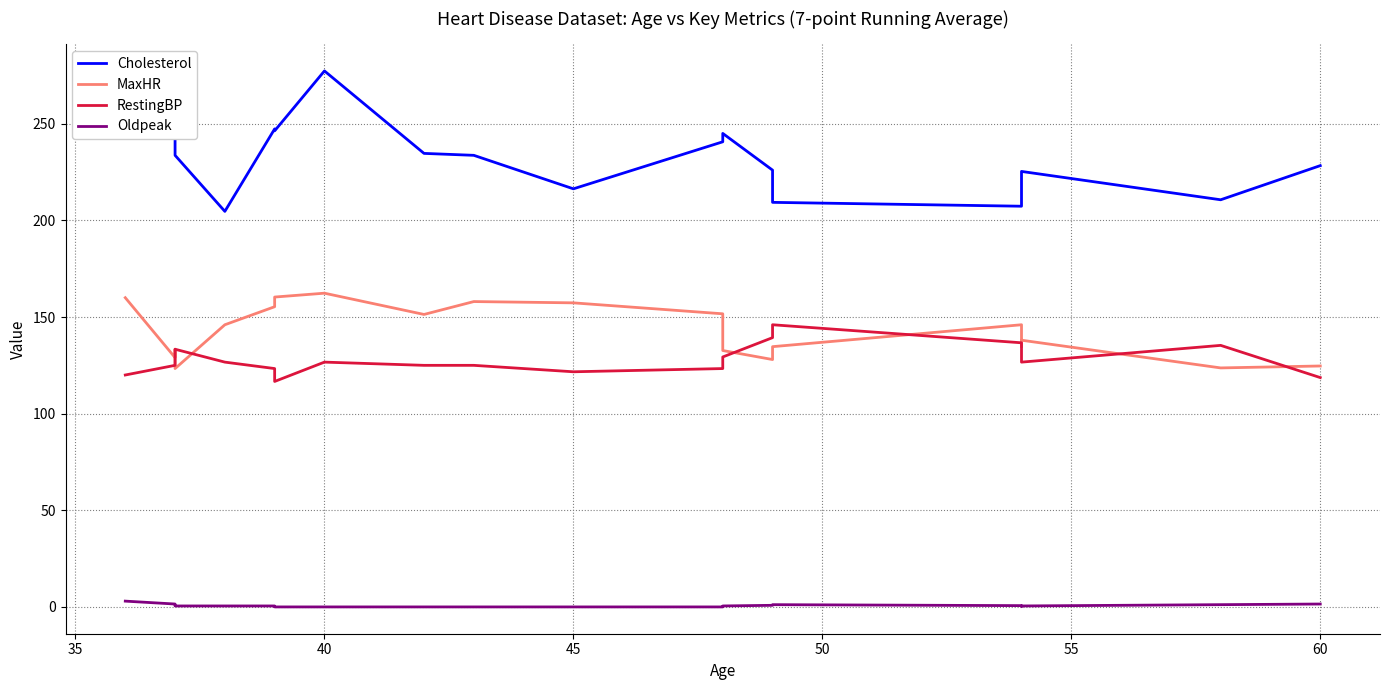

At how many categories does at least one series exceed 167?

20